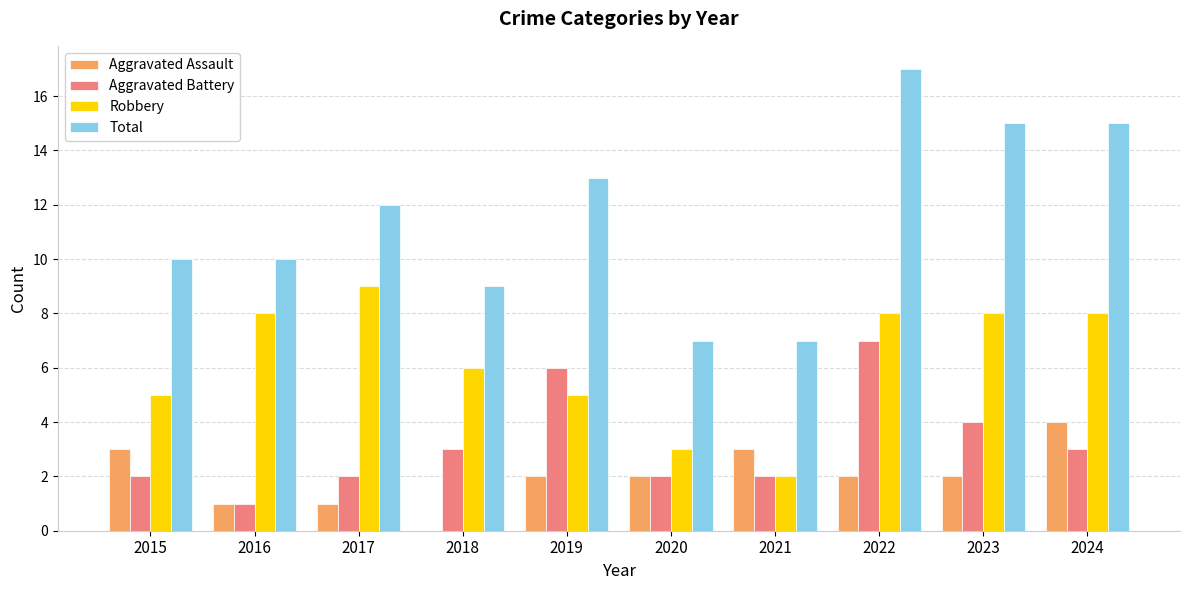

At which category is the sum across all series the highest?

2022